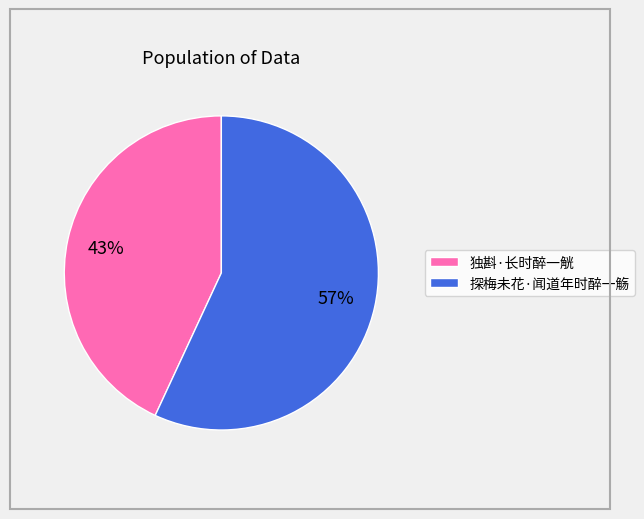

Is 探梅未花·闻道年时醉一觞 the majority of the pie?

Yes